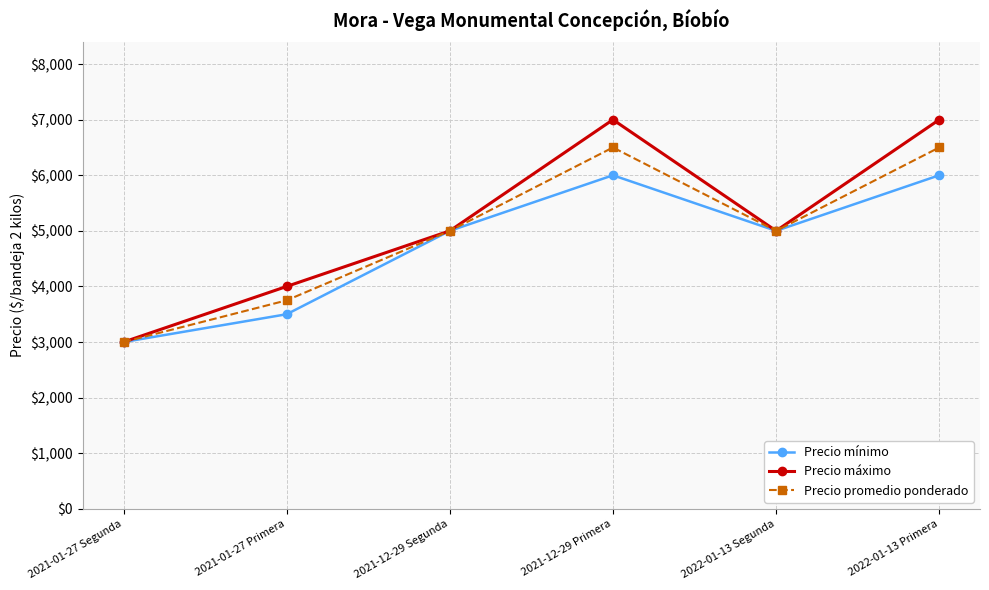

Count the number of data series in this chart.

3